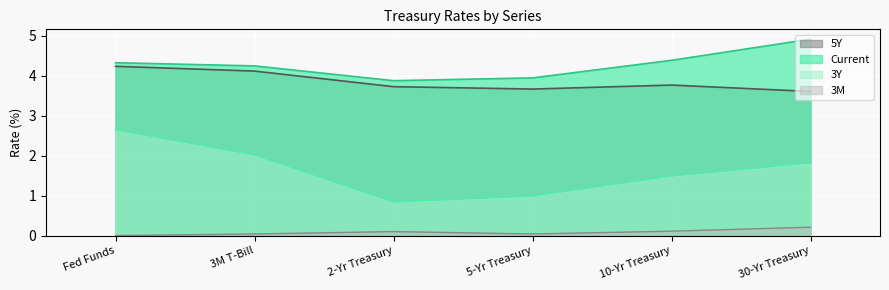

Reading left to right, transcribe all the data shown in this chart.

Current: Fed Funds=4.3	3M T-Bill=4.2	2-Yr Treasury=3.9	5-Yr Treasury=4.0	10-Yr Treasury=4.4	30-Yr Treasury=4.9
3Y: Fed Funds=2.6	3M T-Bill=2.0	2-Yr Treasury=0.8	5-Yr Treasury=1.0	10-Yr Treasury=1.5	30-Yr Treasury=1.8
5Y: Fed Funds=4.2	3M T-Bill=4.1	2-Yr Treasury=3.7	5-Yr Treasury=3.7	10-Yr Treasury=3.8	30-Yr Treasury=3.6
3M: Fed Funds=0.0	3M T-Bill=0.0	2-Yr Treasury=0.1	5-Yr Treasury=0.0	10-Yr Treasury=0.1	30-Yr Treasury=0.2